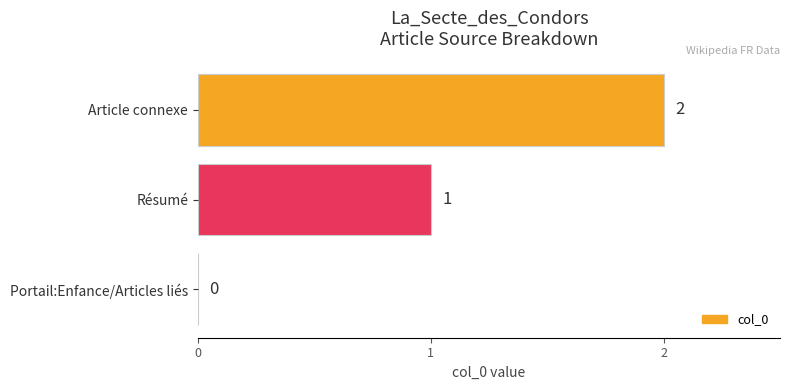

Approximately how many times larger is the value at Article connexe compared to Résumé?

2.0